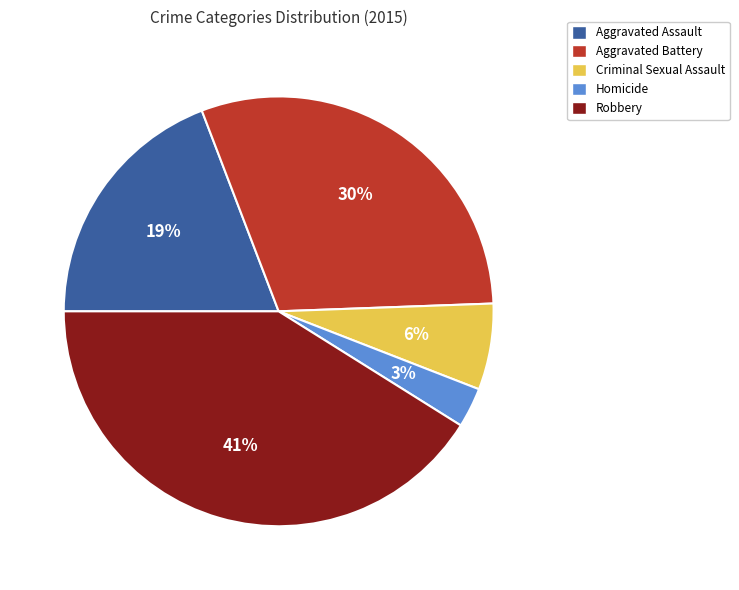

To the nearest percent, what percentage of the pie is Aggravated Battery?

30%